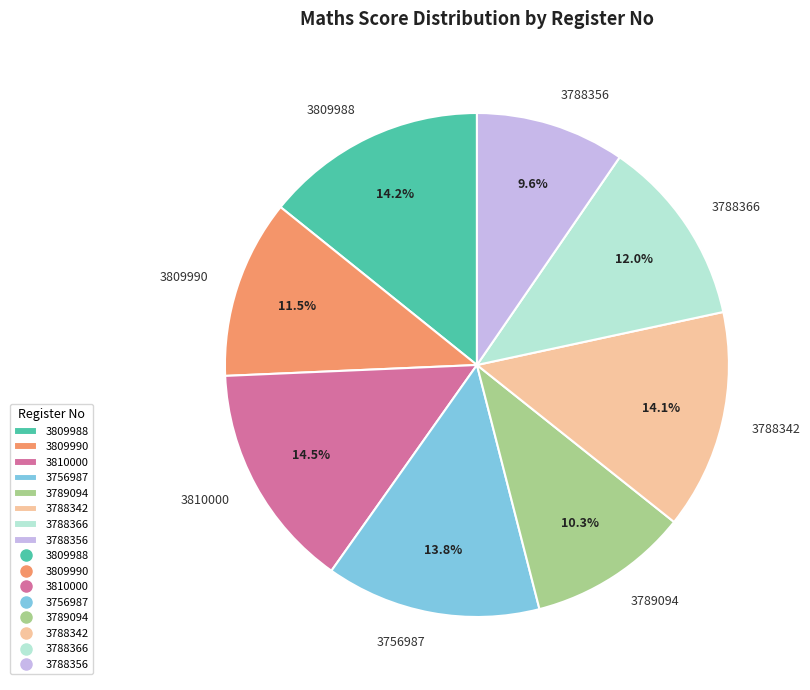

How many segments does this pie chart have?

8